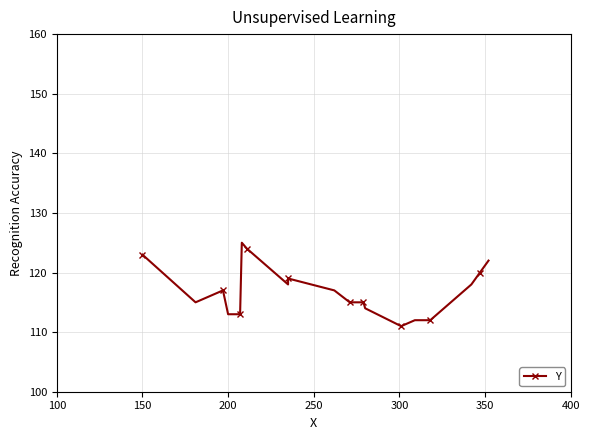

What is the average value?

117